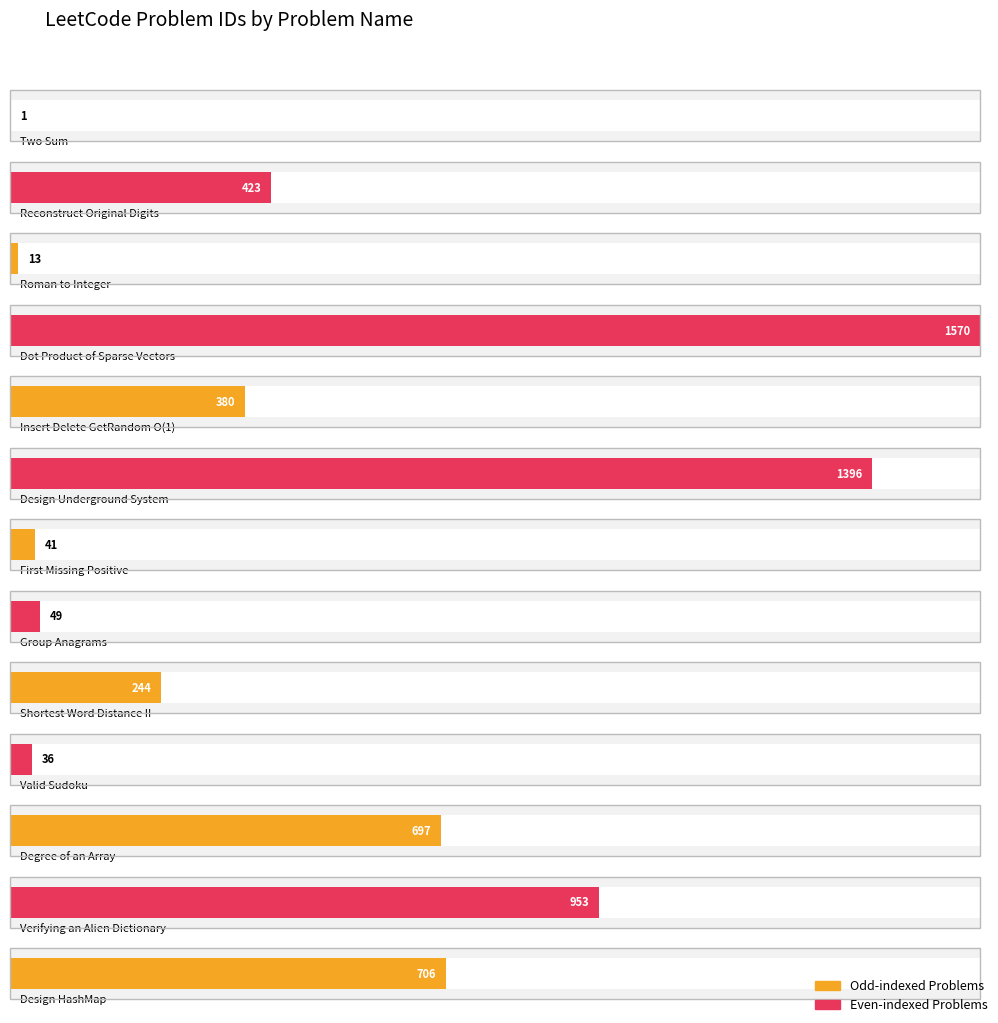

How many bars are there in total?

13